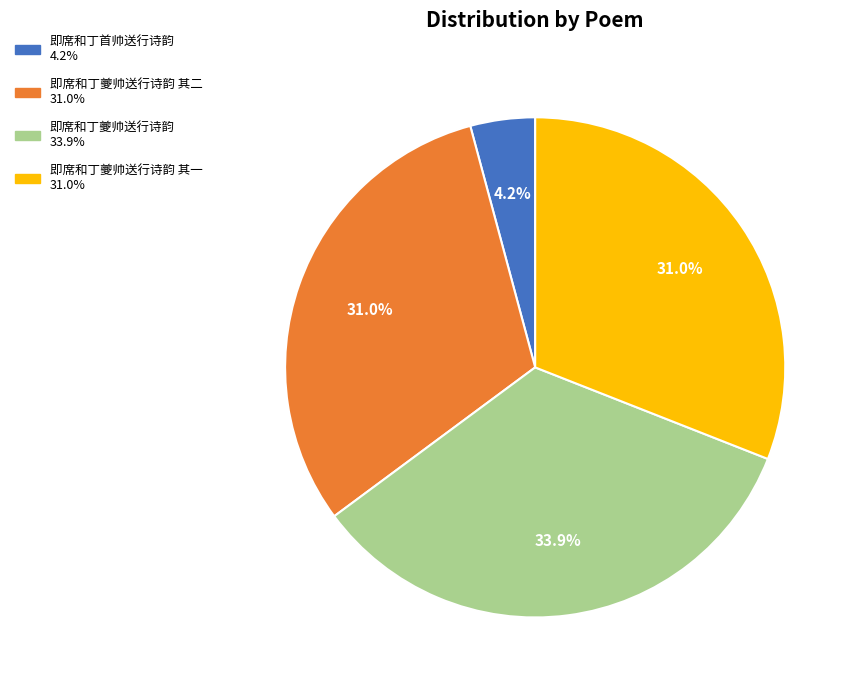

Does any single category account for the majority?

No